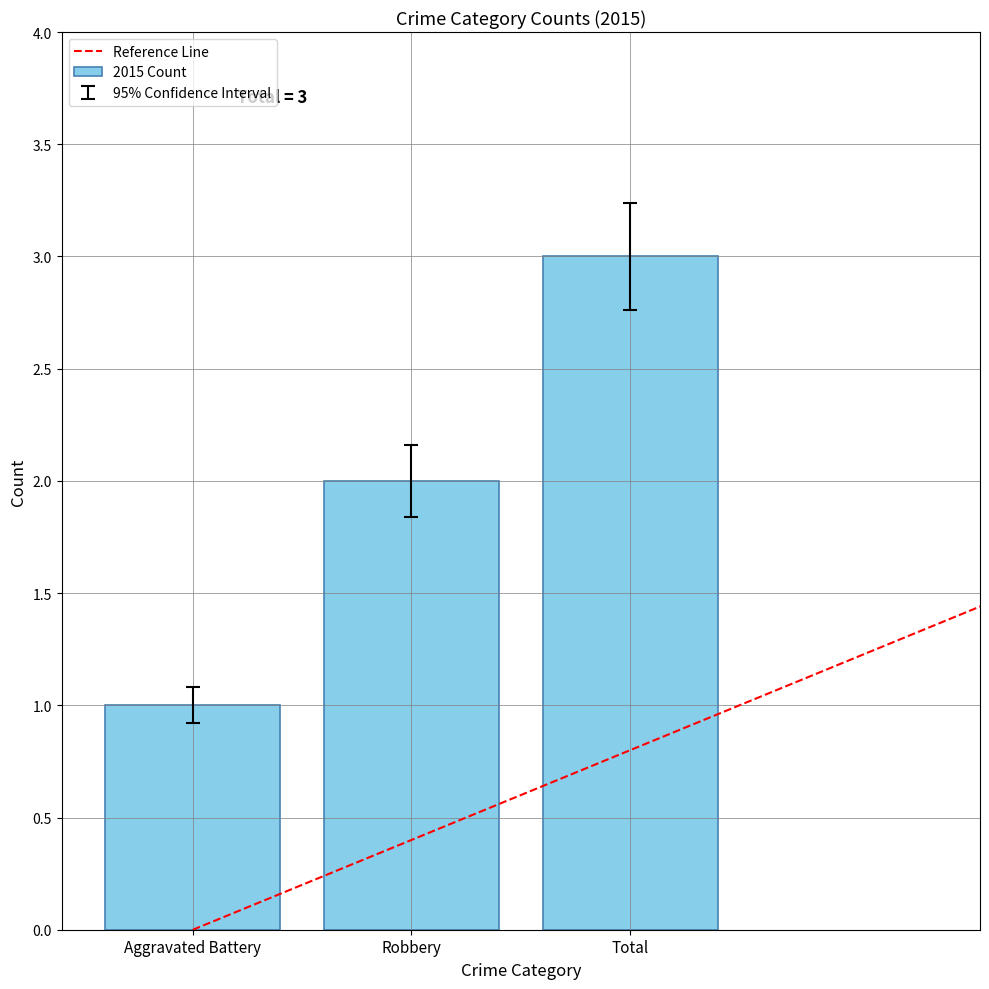

Count the number of categories in the chart.

3